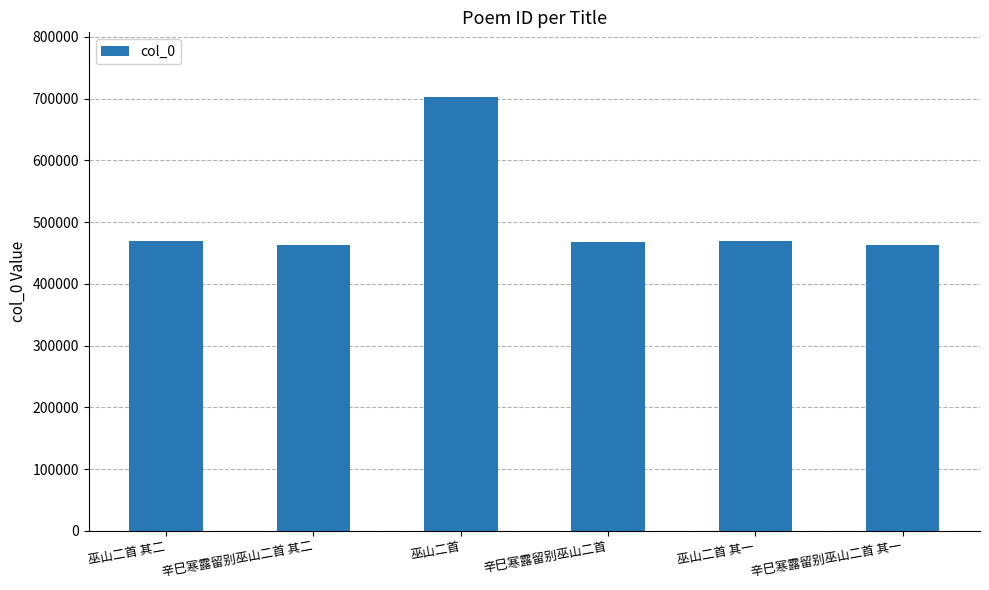

The value at 巫山二首 is 701908. True or false?

True